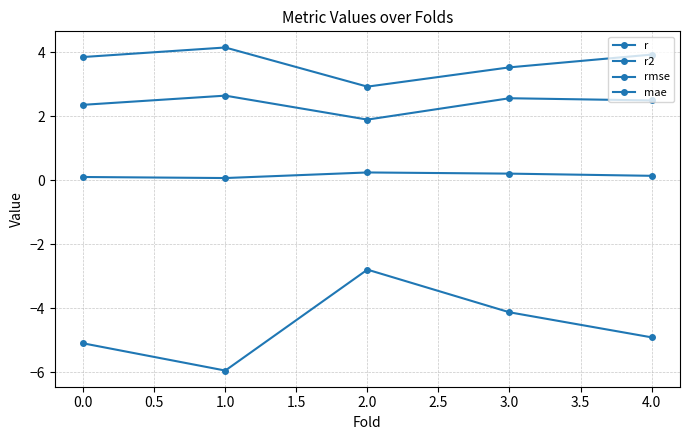

Is it true that mae equals 1.1 at 0.0?

False